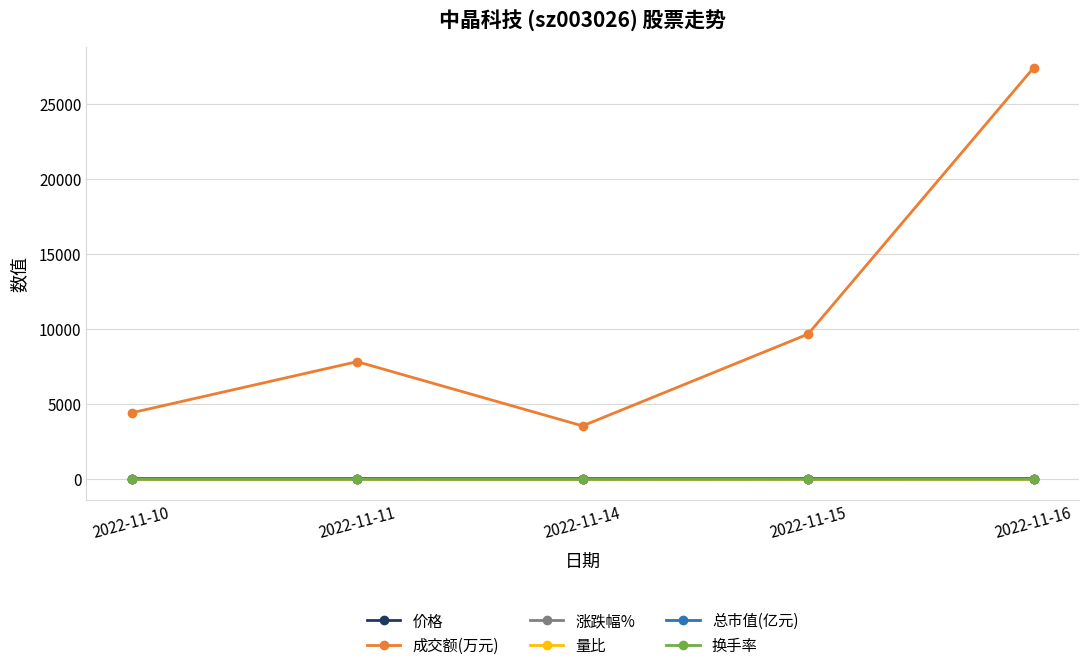

At which category is the sum across all series the highest?

2022-11-16